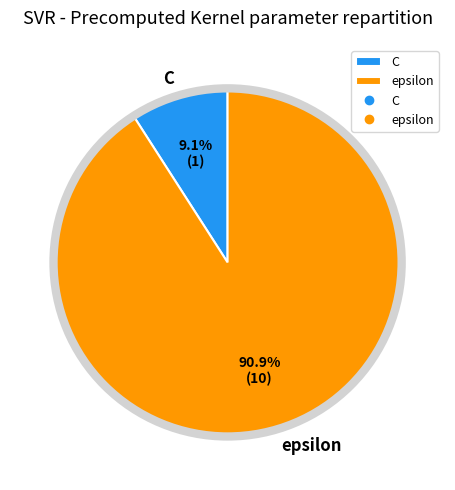

Between C and epsilon, which is larger?

epsilon